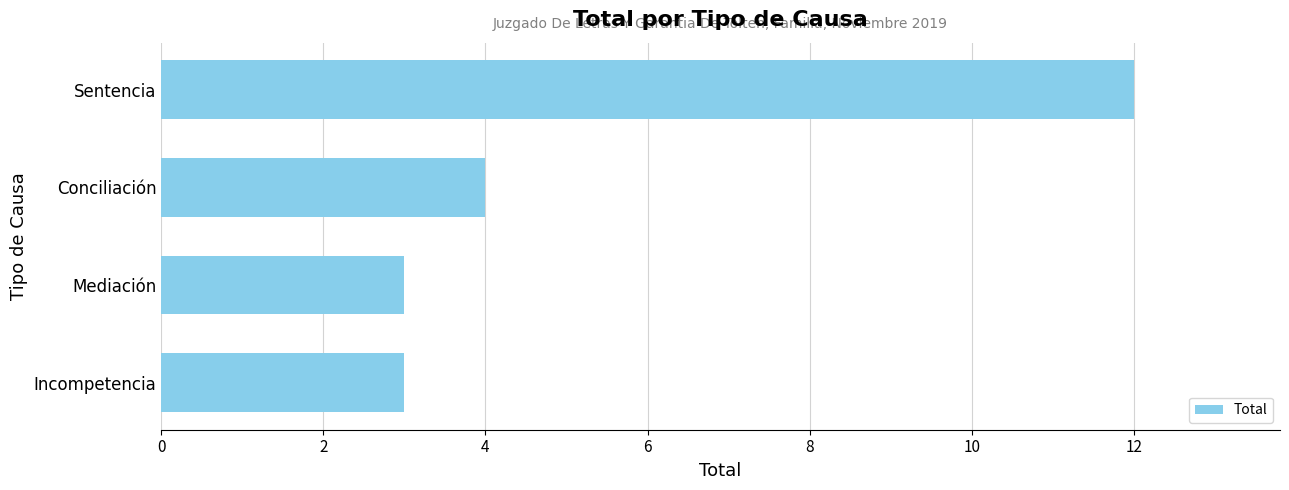

Approximately how many times larger is the value at Sentencia compared to Mediación?

4.0